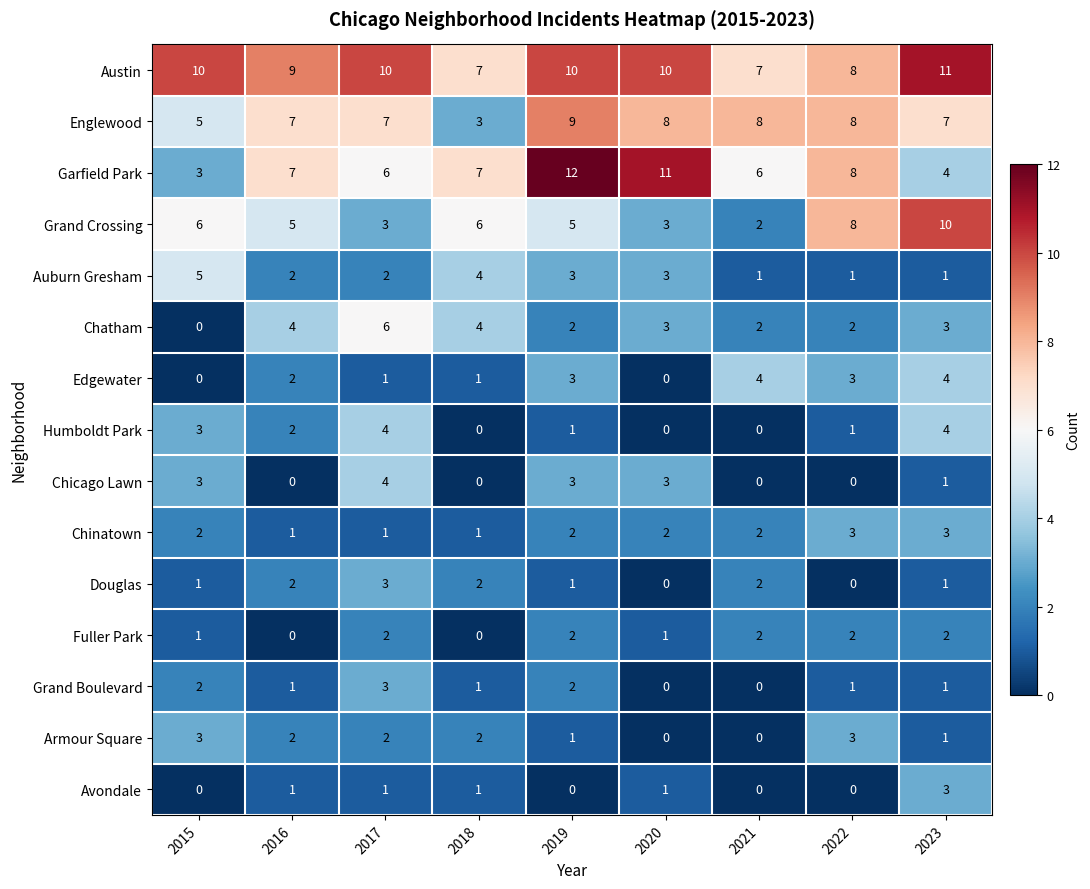

At how many categories does at least one series exceed 6?

9